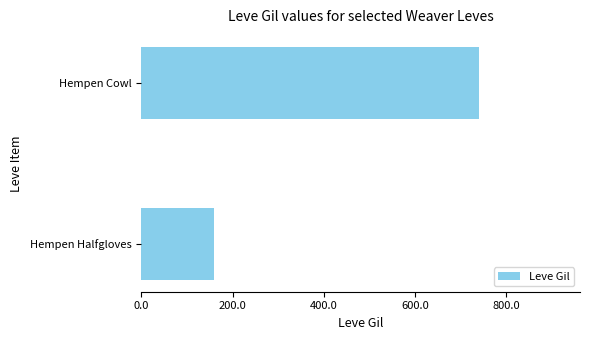

How many bars are there in total?

2